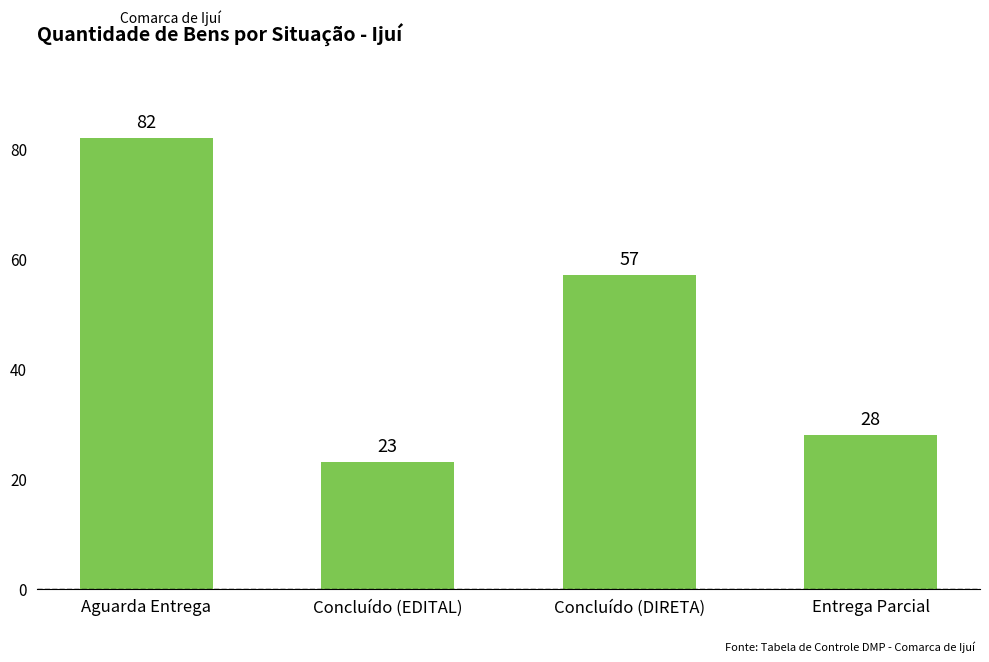

What is the value of the 1st bar from the left?

82